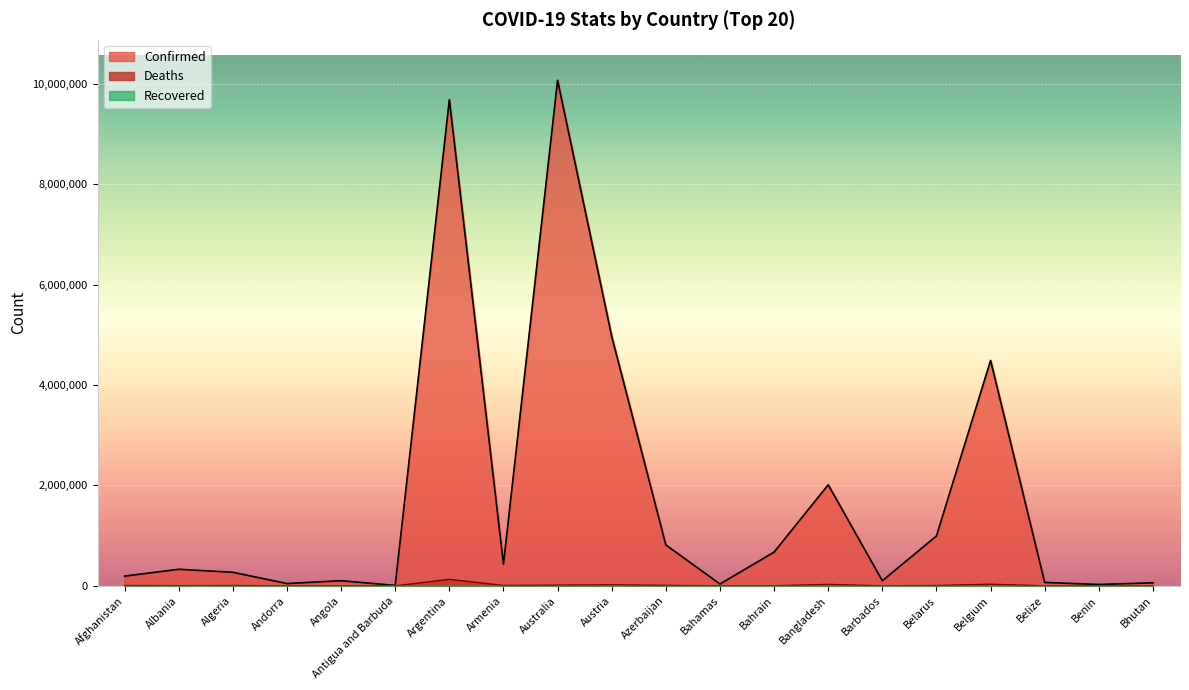

What is the minimum value for Confirmed?

8974